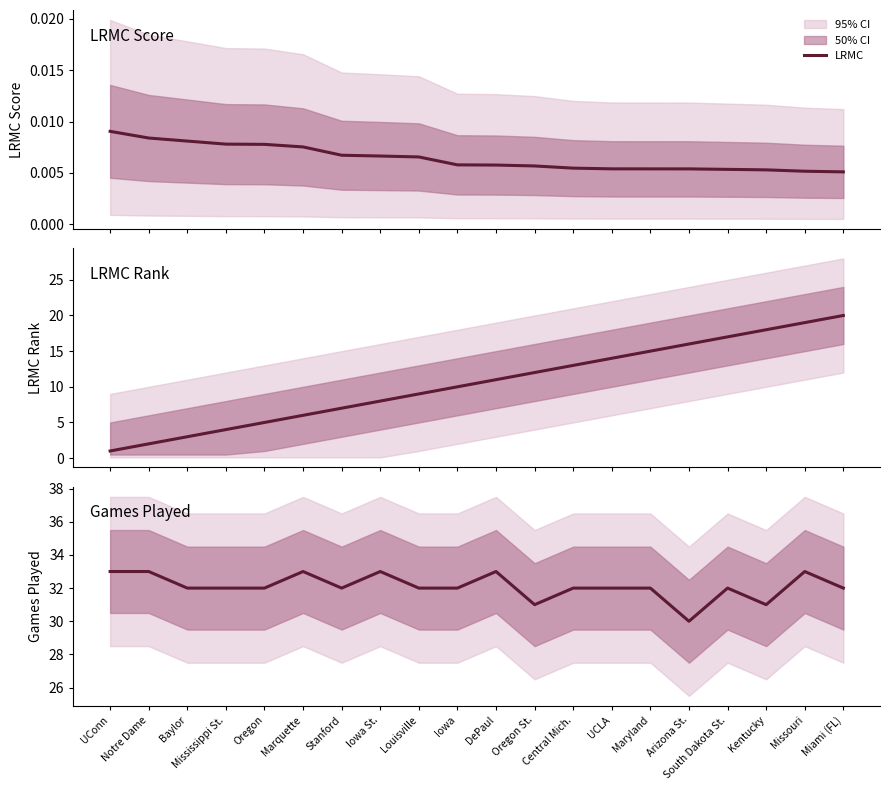

What is the label of the 20th point from the right?

UConn